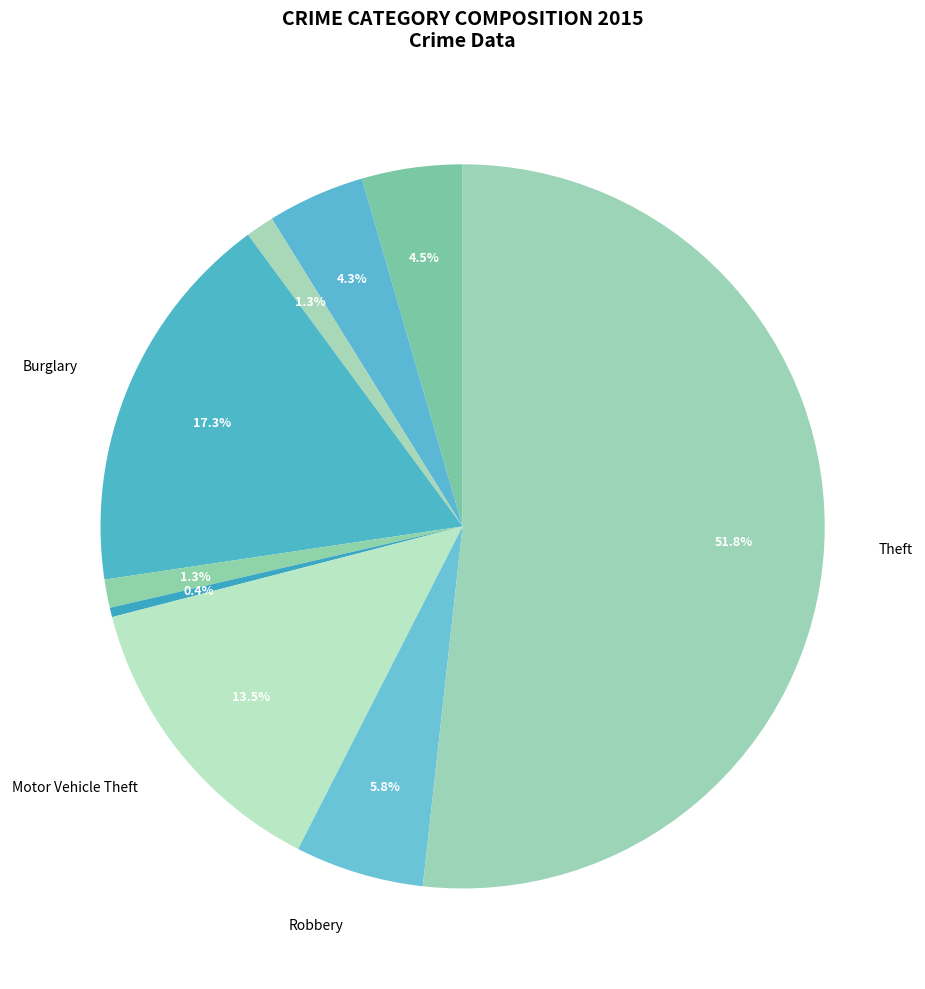

What is the majority slice?

Theft